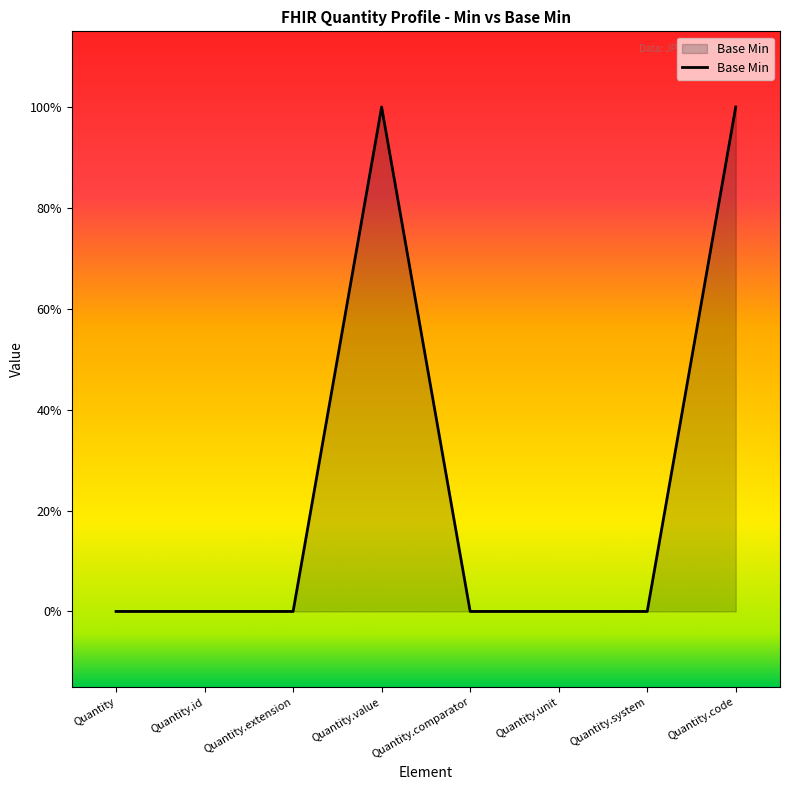

Does the chart have visible grid lines?

No